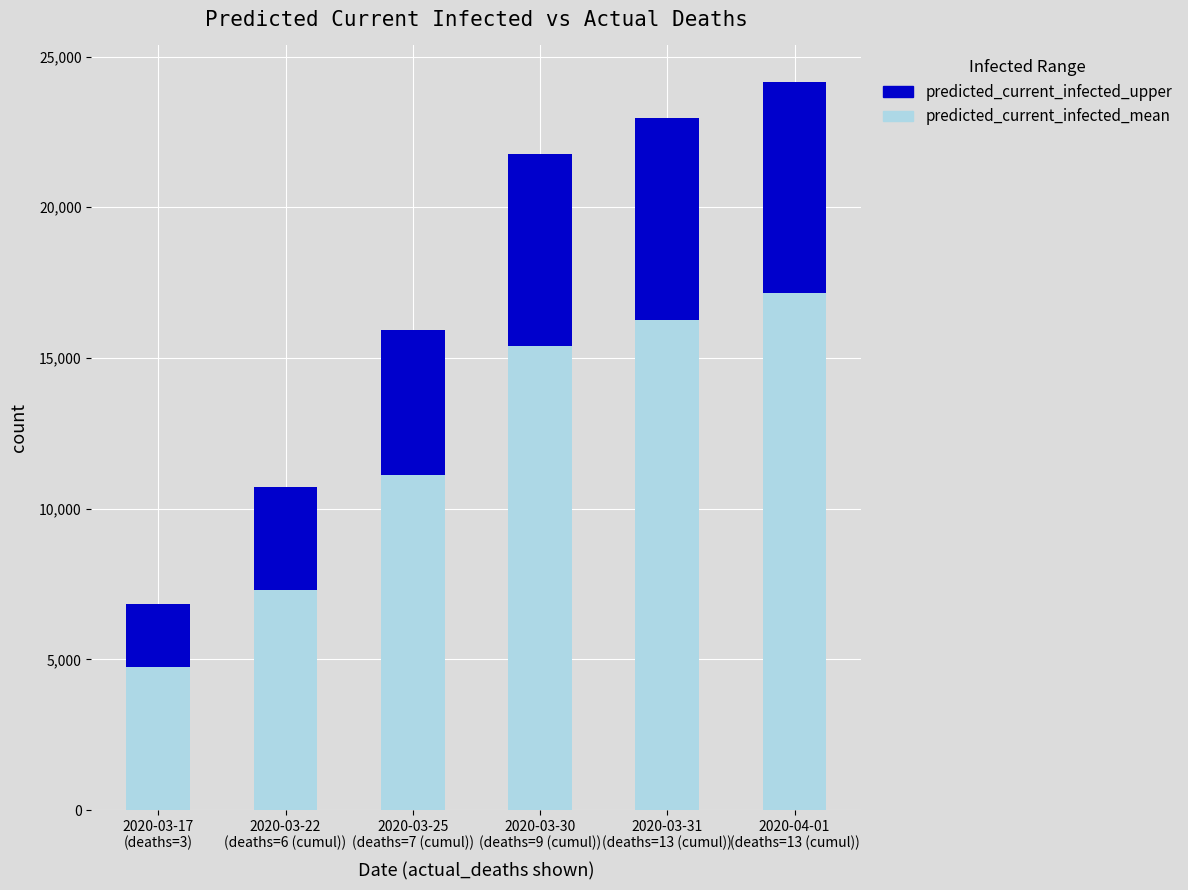

Reading left to right, list the values for the predicted_current_infected_mean series.

4750	7290	11126	15387	16269	17160